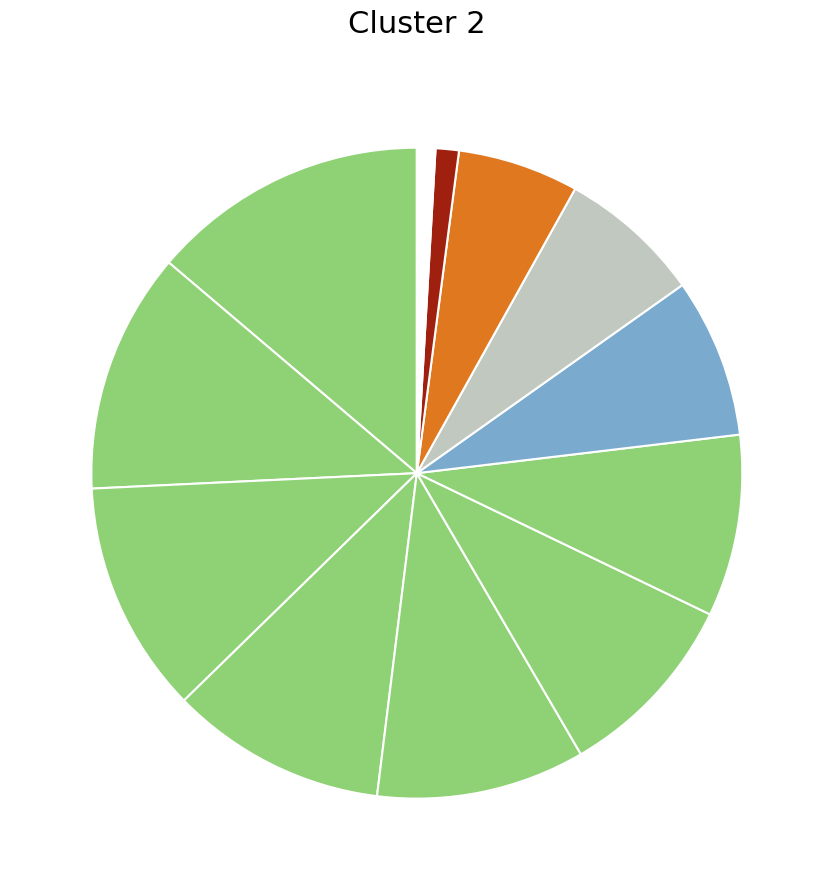

Count the number of slices in the pie.

12